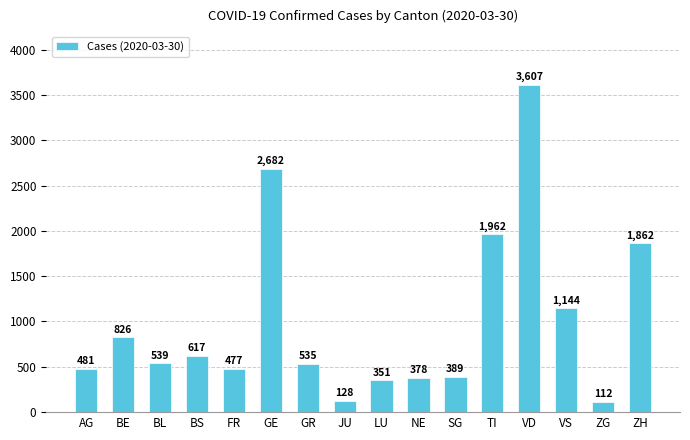

What is the value of the 13th bar from the left?

3607